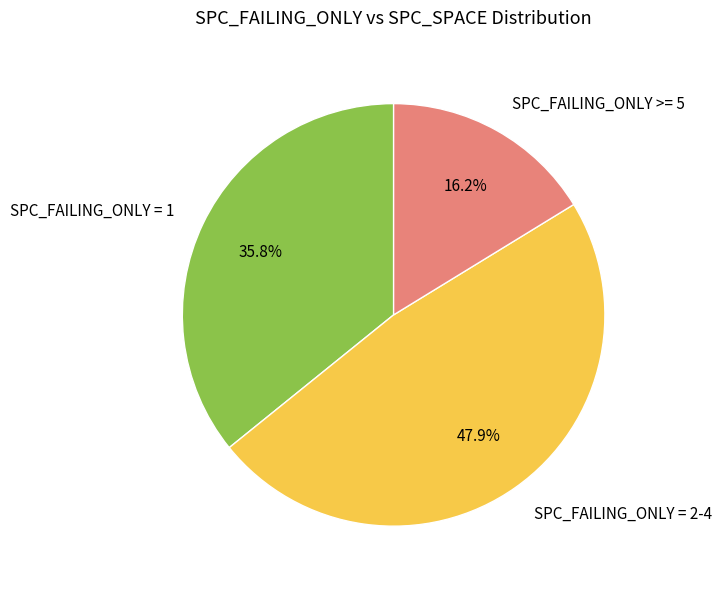

How many slices are in this pie chart?

3